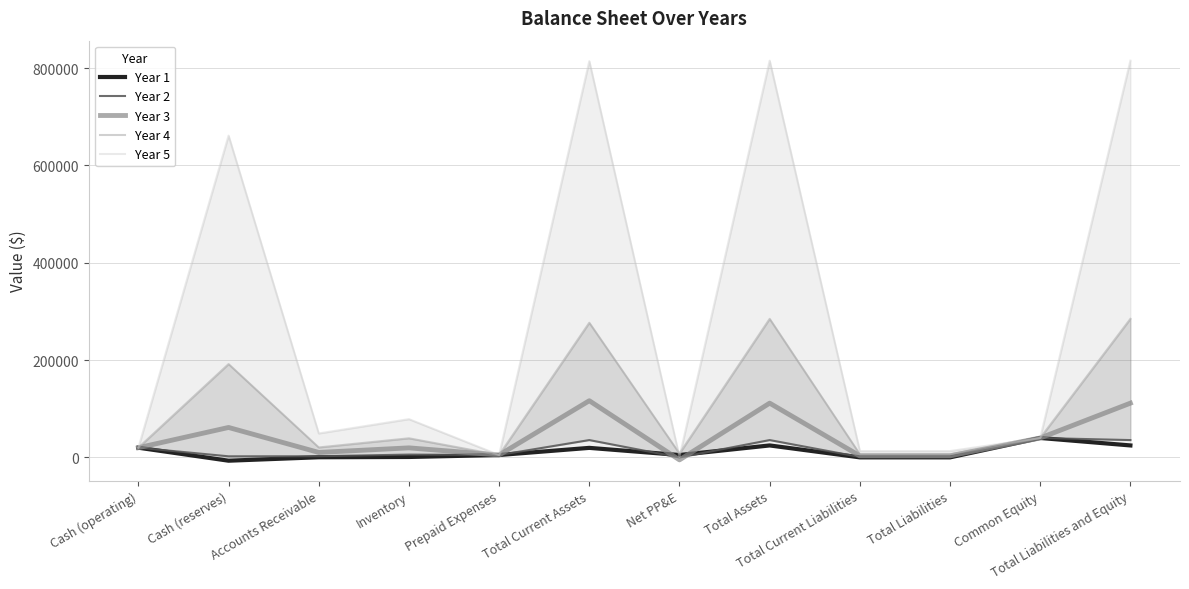

What is the total value across all series at Total Current Liabilities?

24100.9